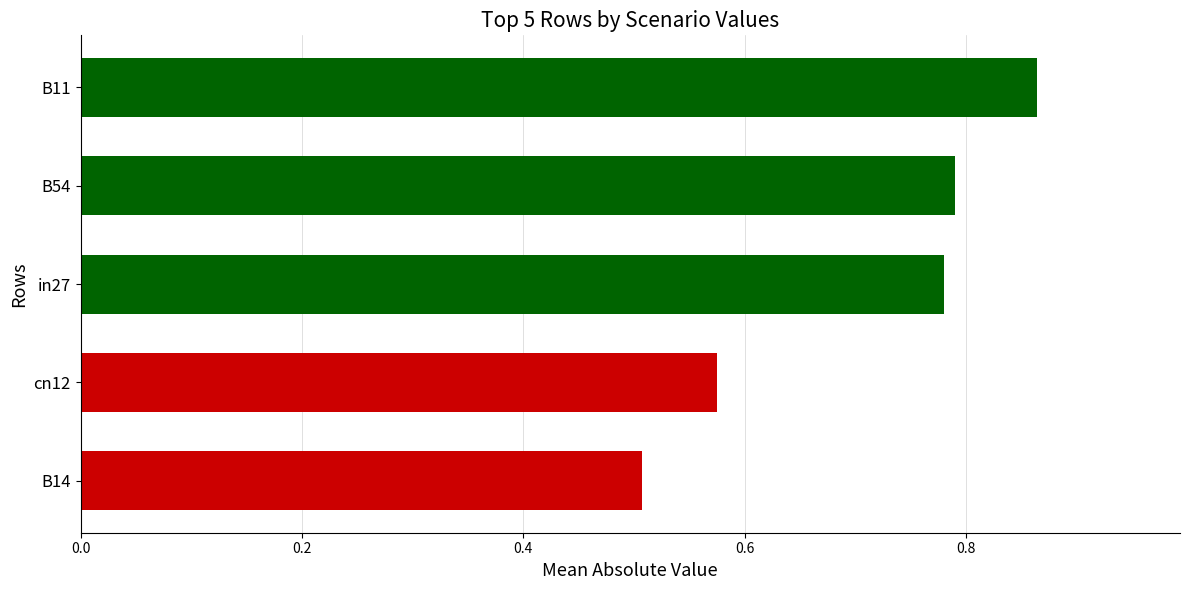

Between B54 and in27, which is larger?

B54